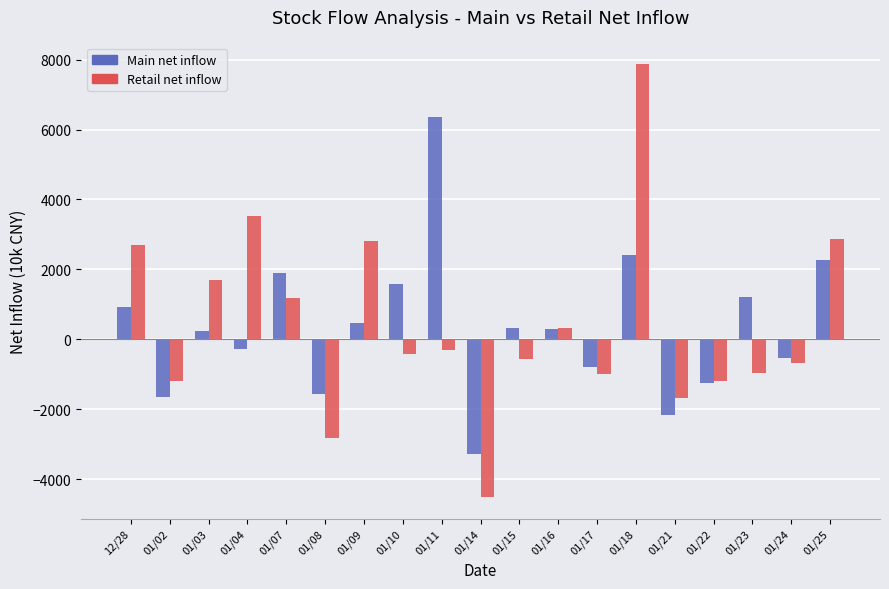

What is the difference between the maximum and minimum values in the Retail net inflow series?

12387.6